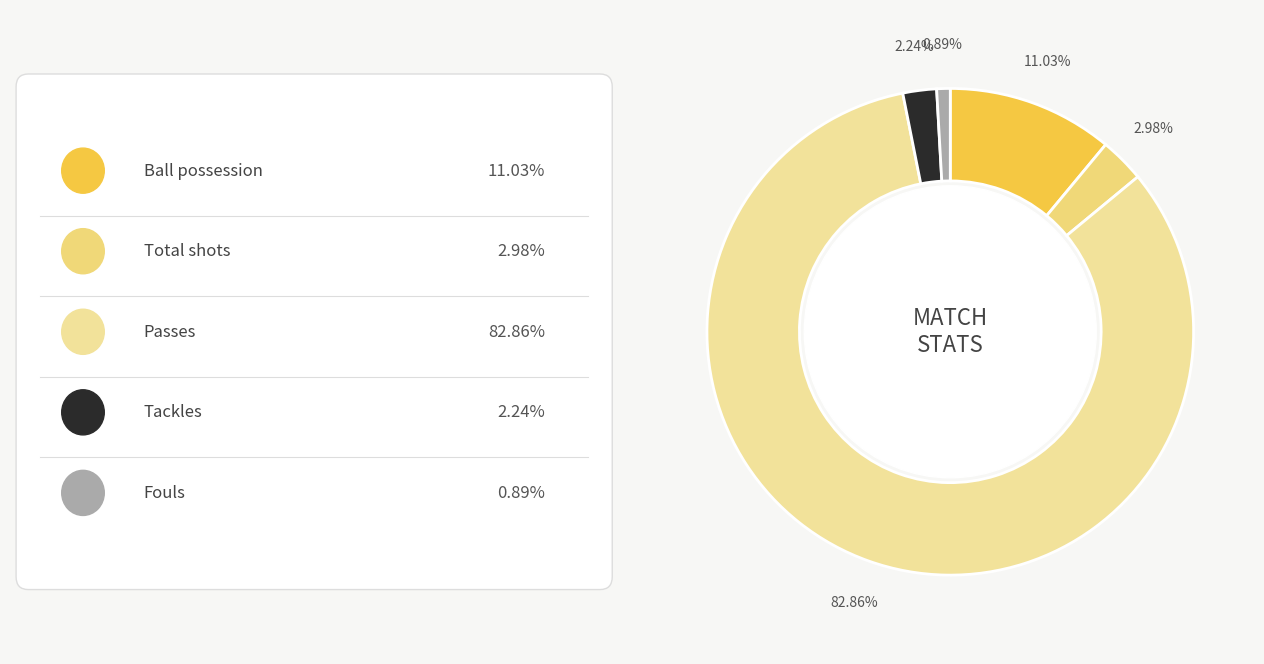

What is the majority slice?

Passes